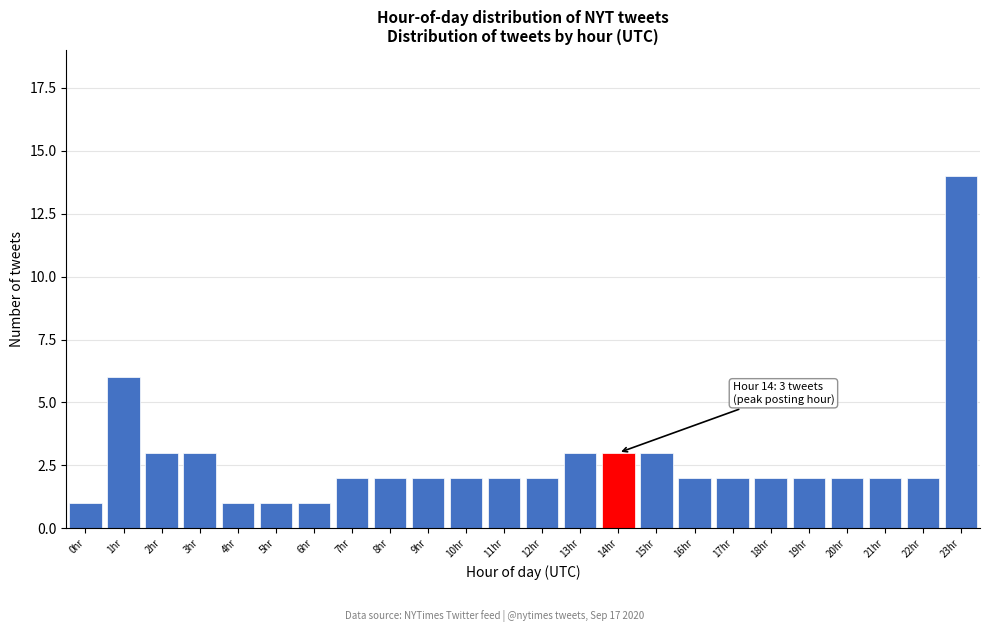

Reading left to right, list all the values displayed in this chart.

1	6	3	3	1	1	1	2	2	2	2	2	2	3	3	3	2	2	2	2	2	2	2	14